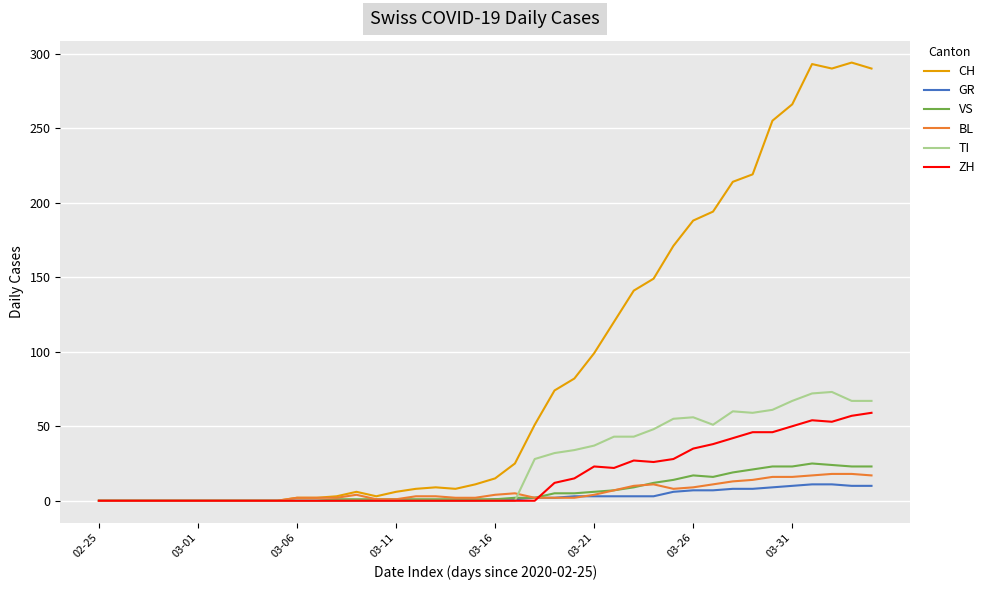

What is the maximum value shown in the chart?

294